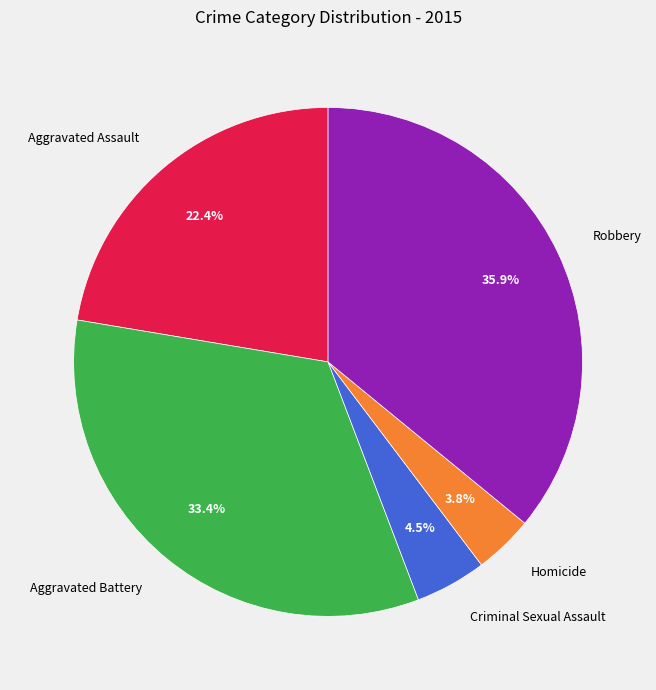

Which slice is the largest?

Robbery